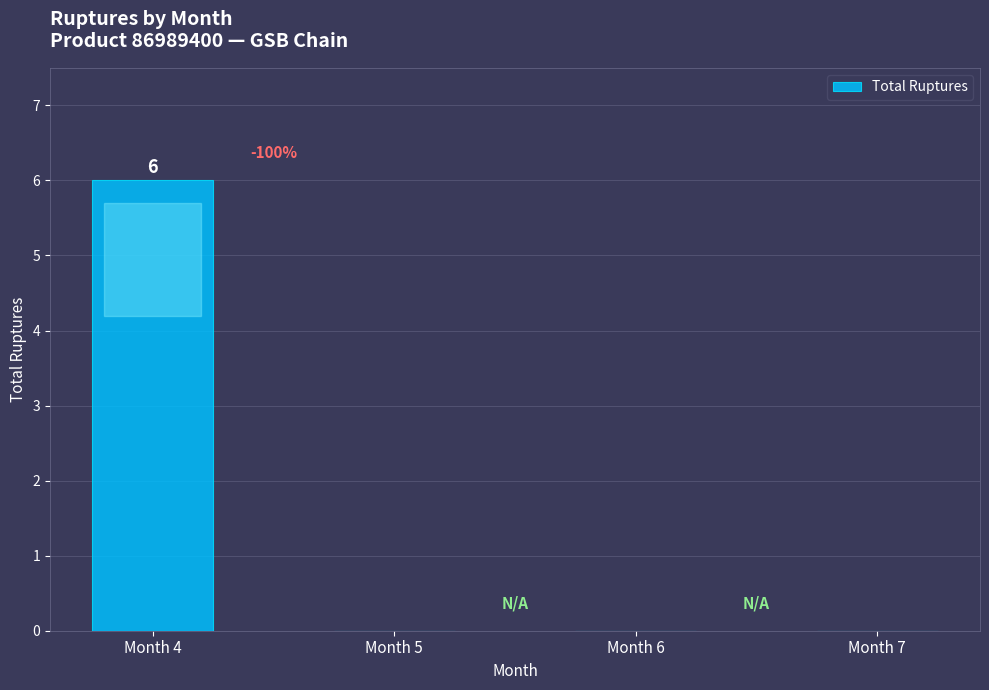

What is the sum of the values at Month 4 and Month 7?

6